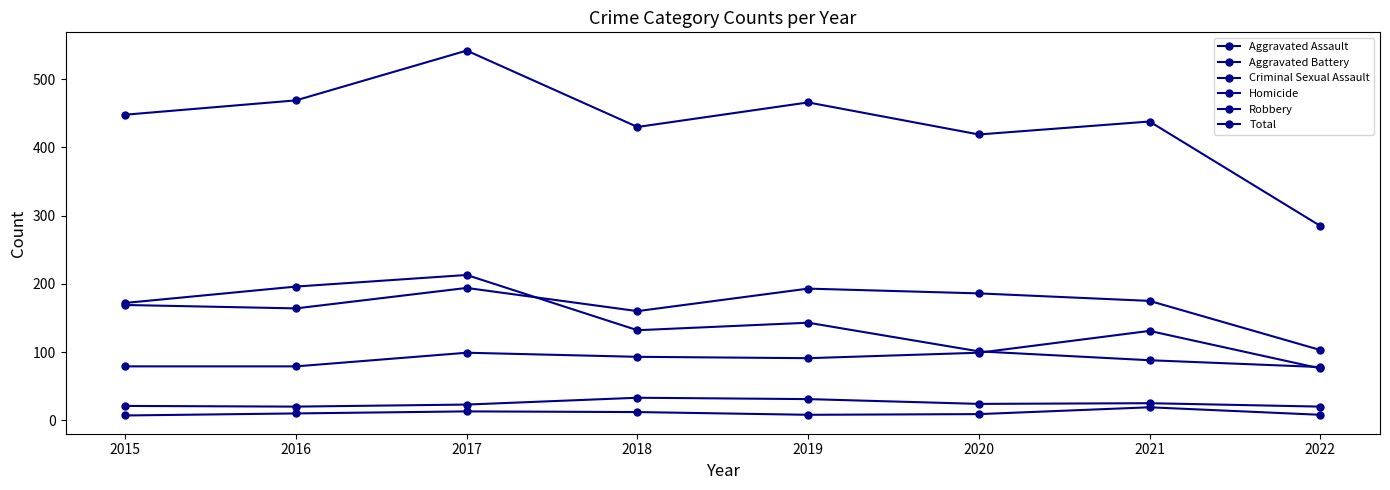

How many data points does each series have?

8